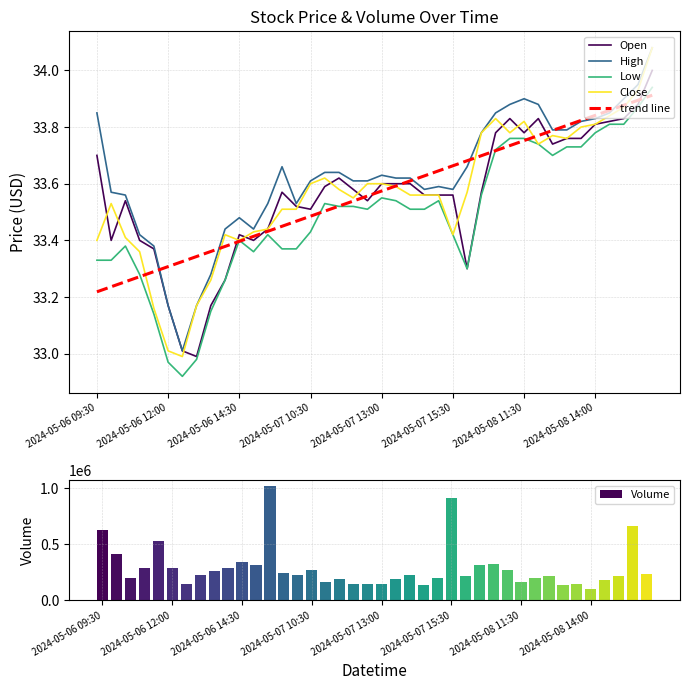

What is the difference between the second highest and second lowest values in the Volume series?

783229